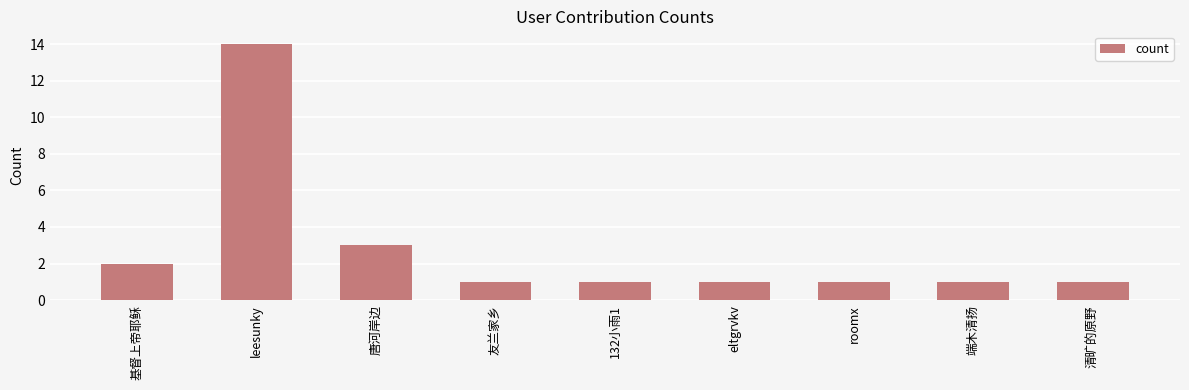

Which category has the highest value across all series?

leesunky